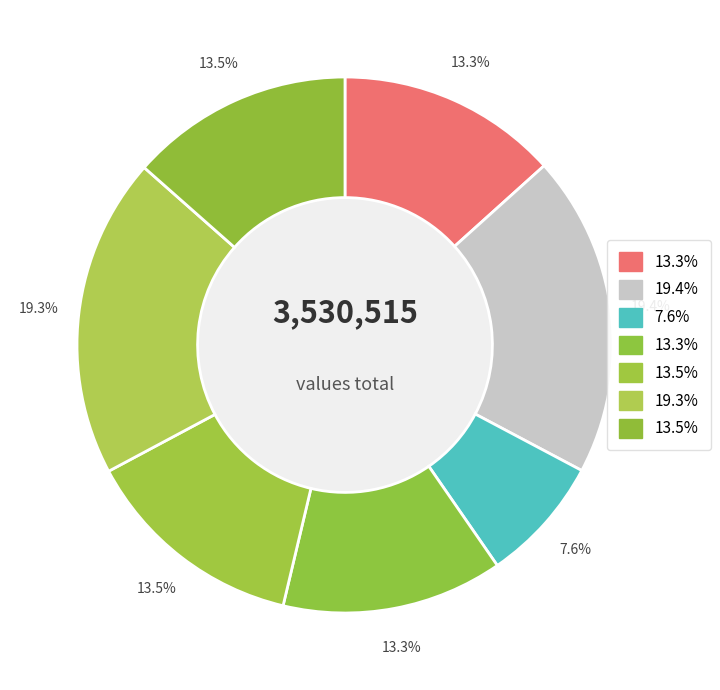

How many segments does this pie chart have?

7